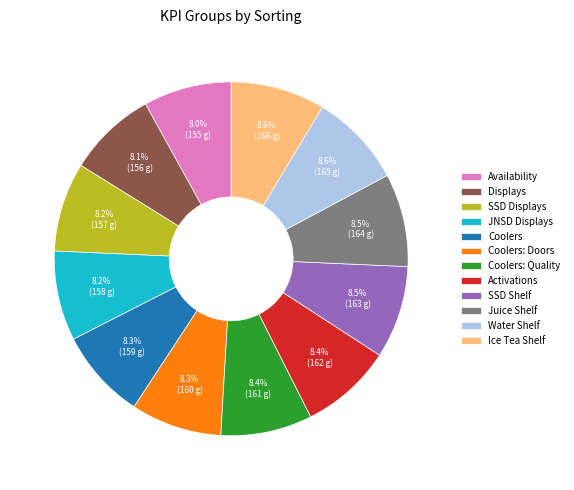

To the nearest percent, what is the combined percentage of Coolers: Doors and SSD Displays?

16%